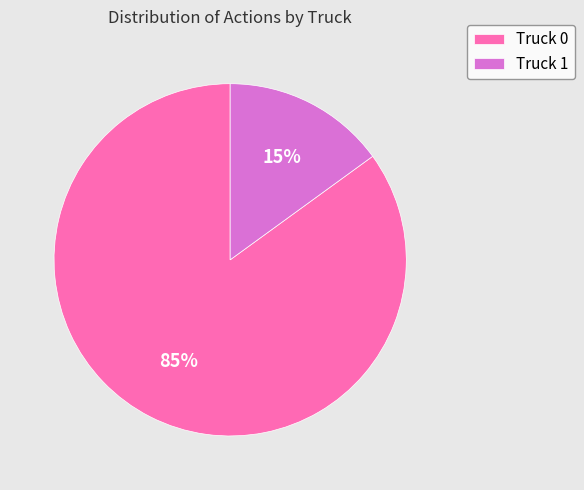

Which slice is the largest?

Truck 0